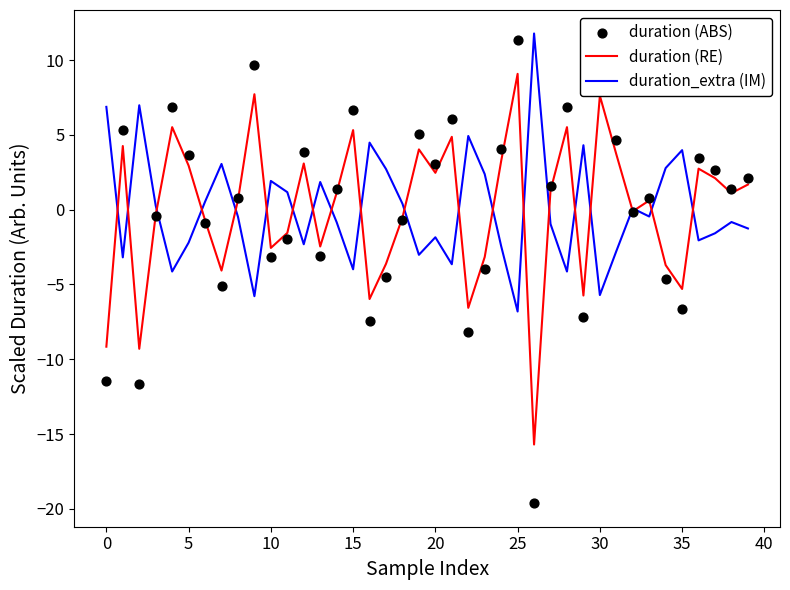

At how many categories does at least one series exceed -5?

40